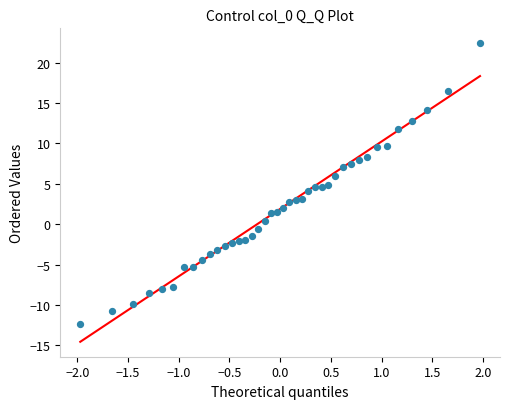

What is the range of Y values (max minus min)?

34.8